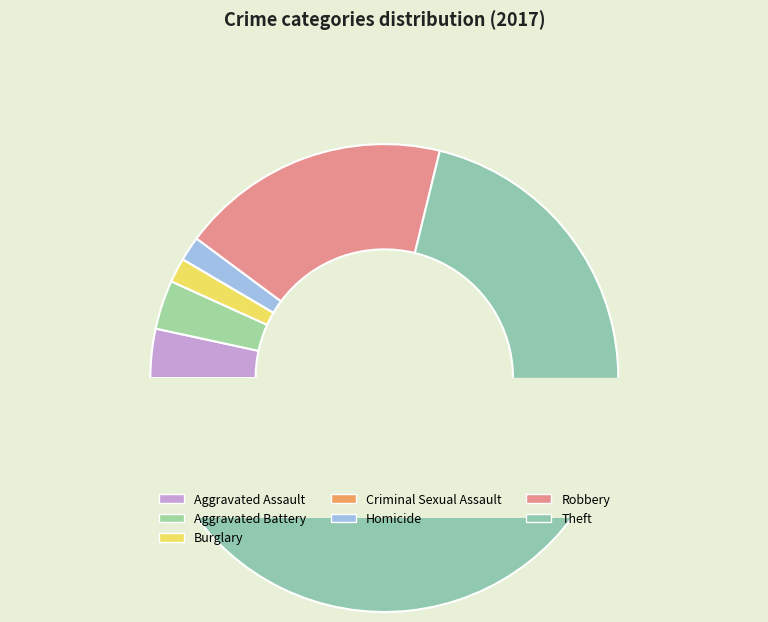

Is the sum of Aggravated Assault and Theft greater than half?

Yes